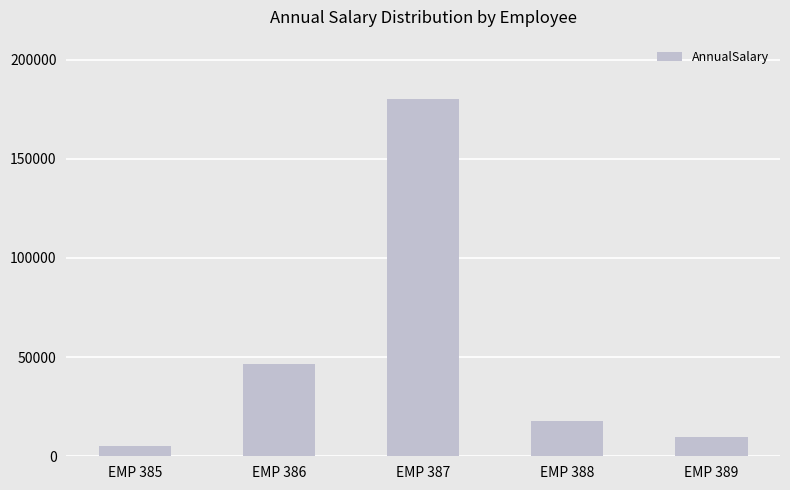

Rank the categories by value from lowest to highest.

EMP 385, EMP 389, EMP 388, EMP 386, EMP 387